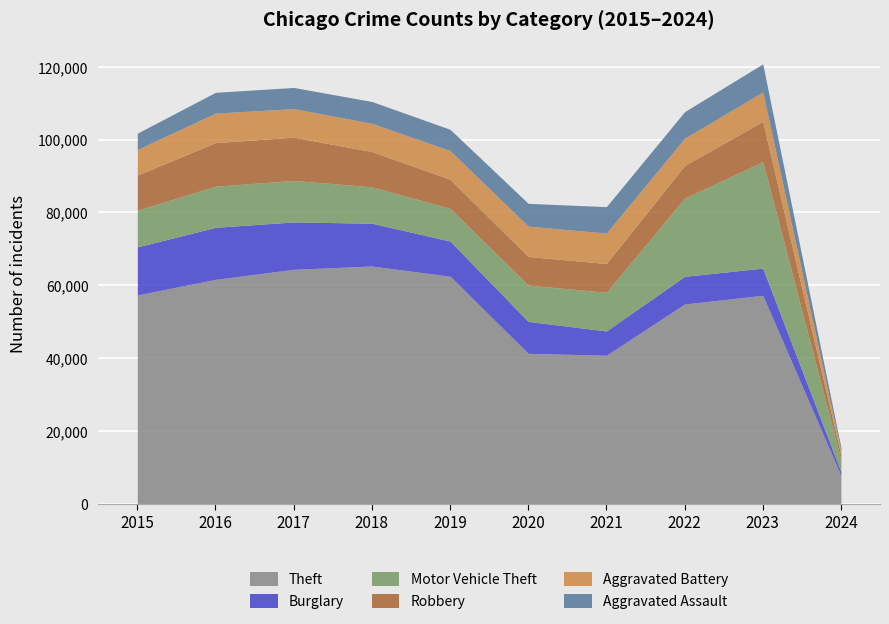

How many lines are shown in the chart?

6